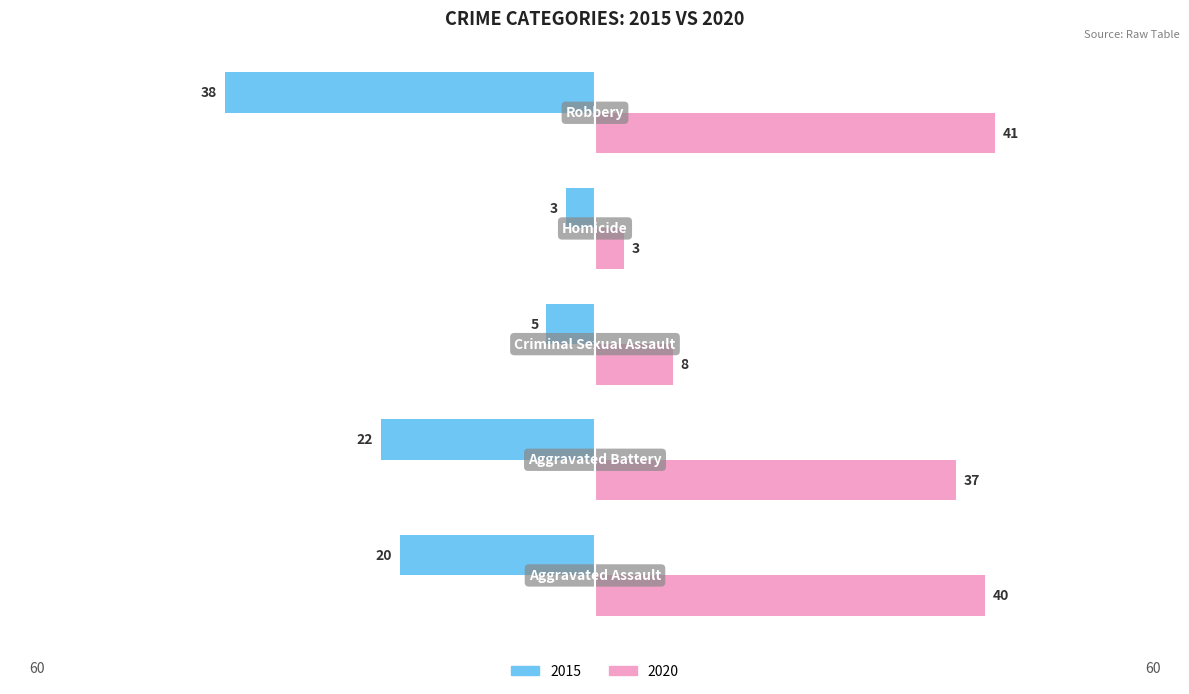

Which series has the largest total across all categories?

2020